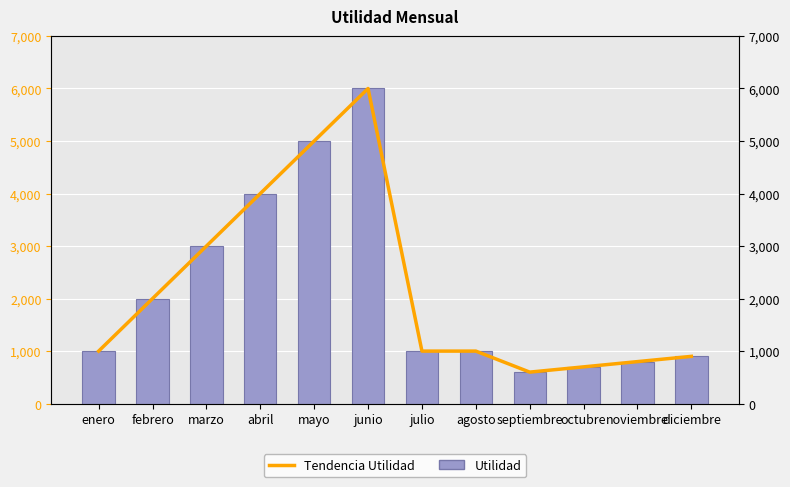

At which label does Tendencia Utilidad reach its peak?

junio